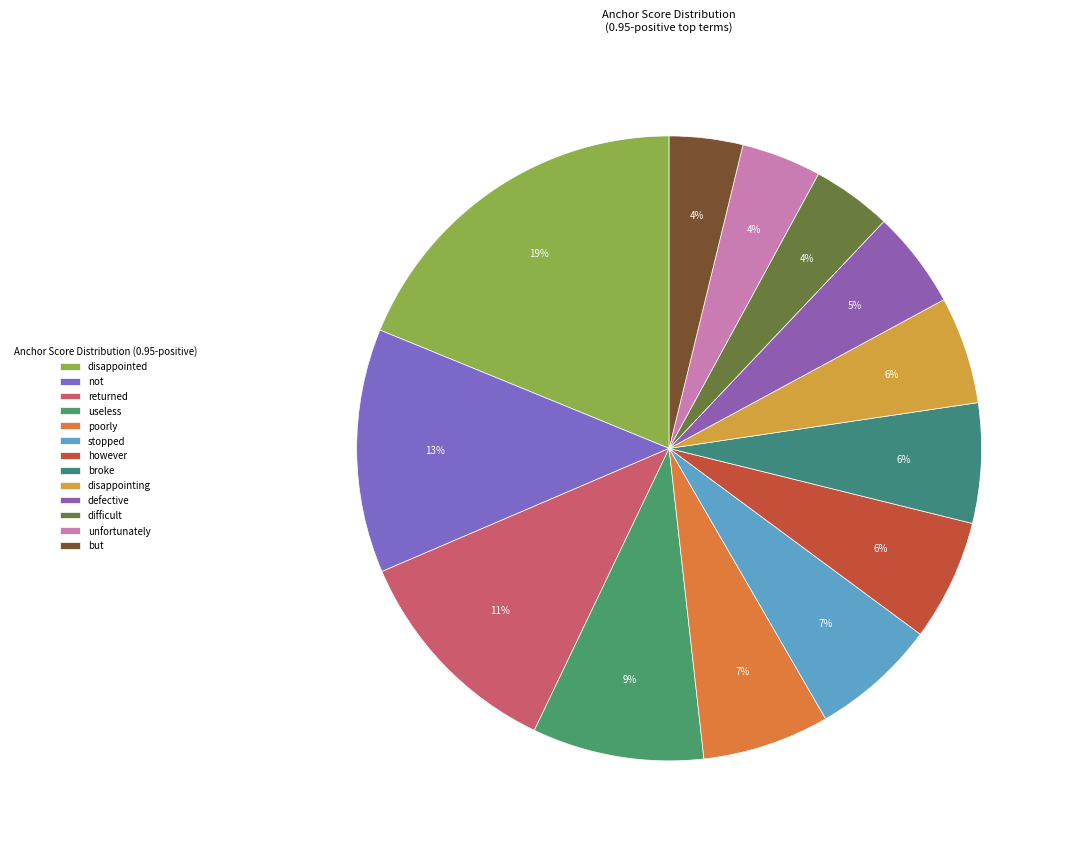

How many slices are in this pie chart?

13